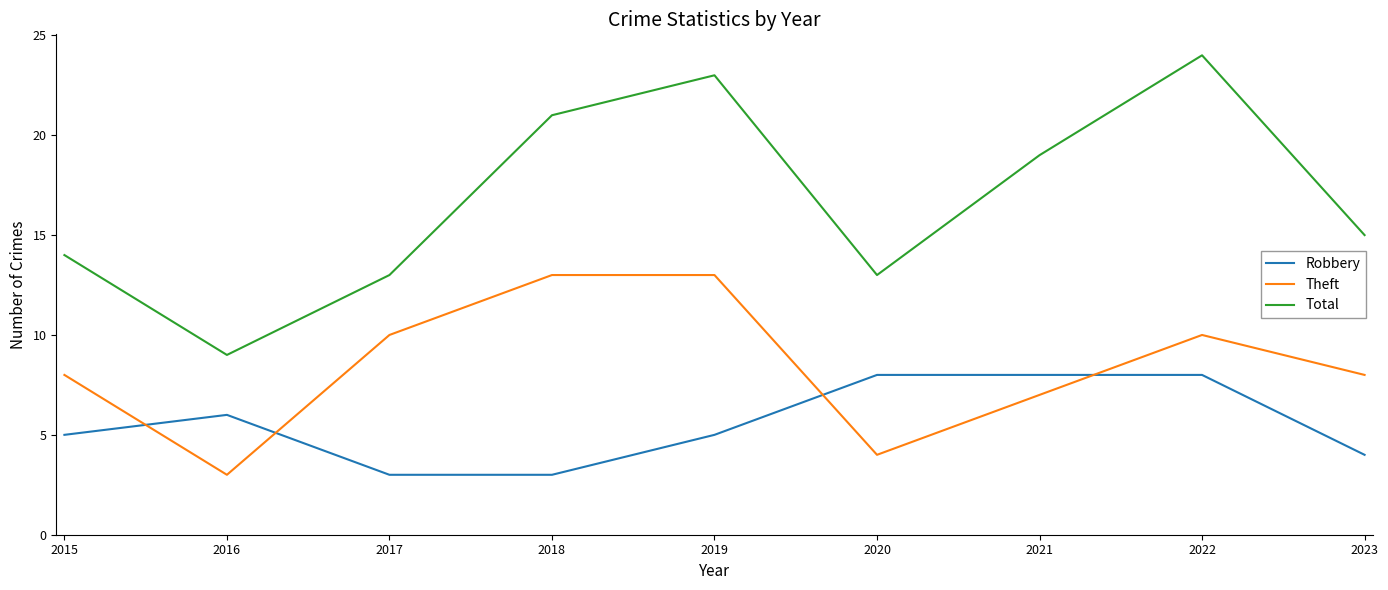

Where does the Total series first go above 15?

2018